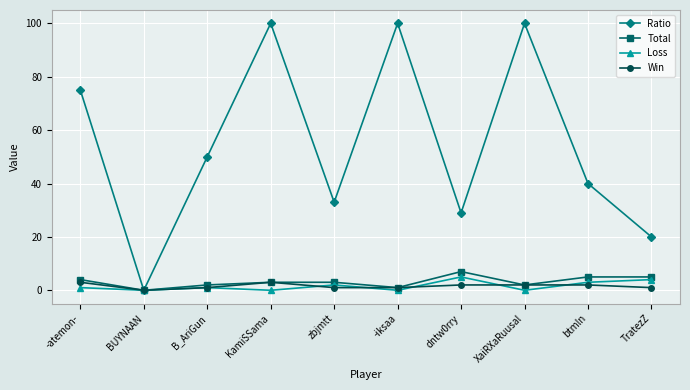

Which series changed the most between BUYNAAN and -iksaa?

Ratio